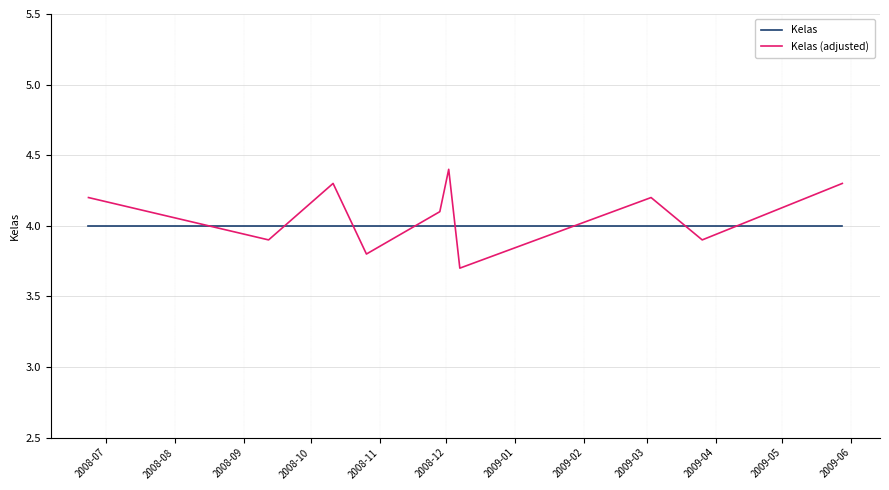

Which series has the widest spread of values?

Kelas (adjusted)